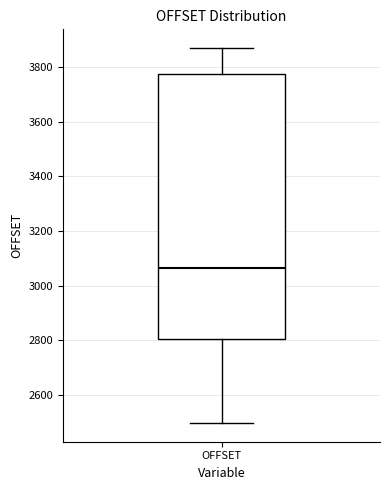

Transcribe this box plot: give where the median line is, the range the box spans, and where the two whiskers end, as read against the y-axis. The values are not printed on the chart, so give them approximately, as read against the axis.

median 3060, box 2800 to 3780, whiskers 2500 to 3860